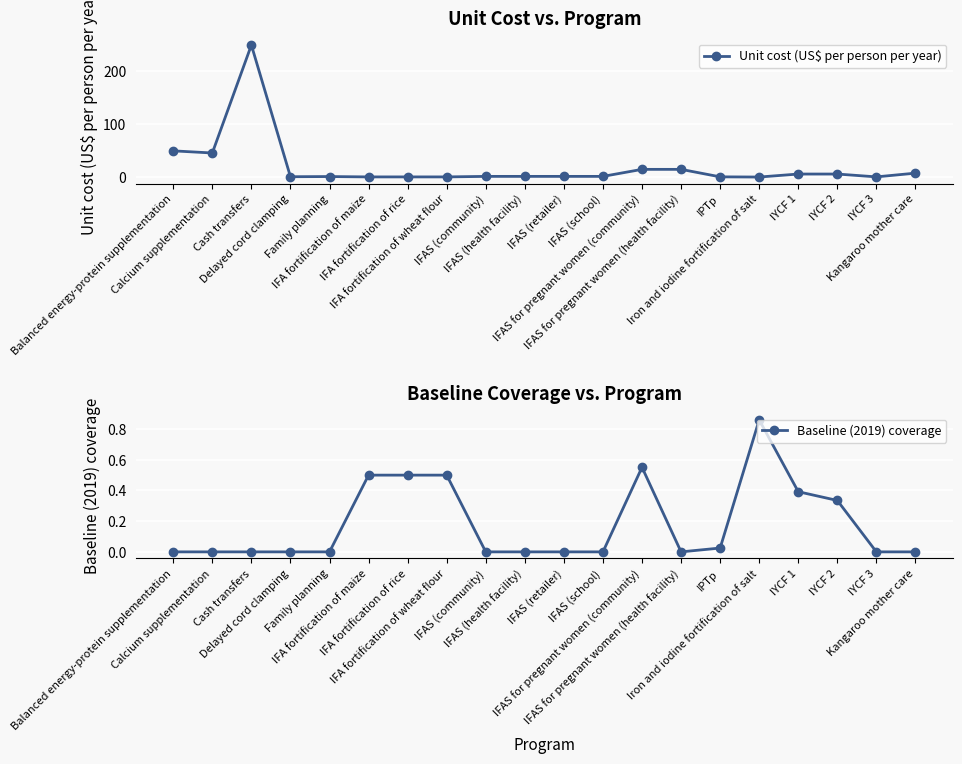

What is the difference between the highest and lowest values at Iron and iodine fortification of salt?

0.7